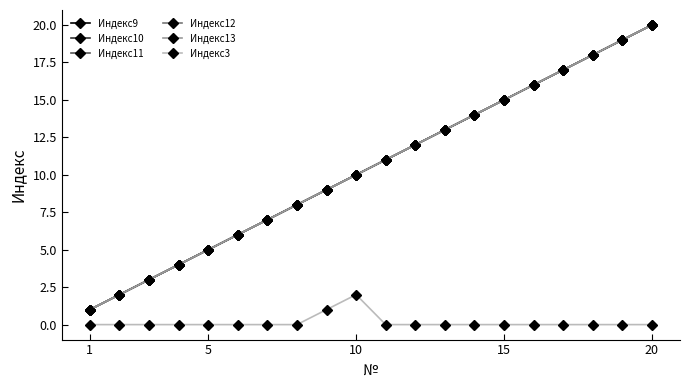

Is this an area chart (filled region under the line)?

No